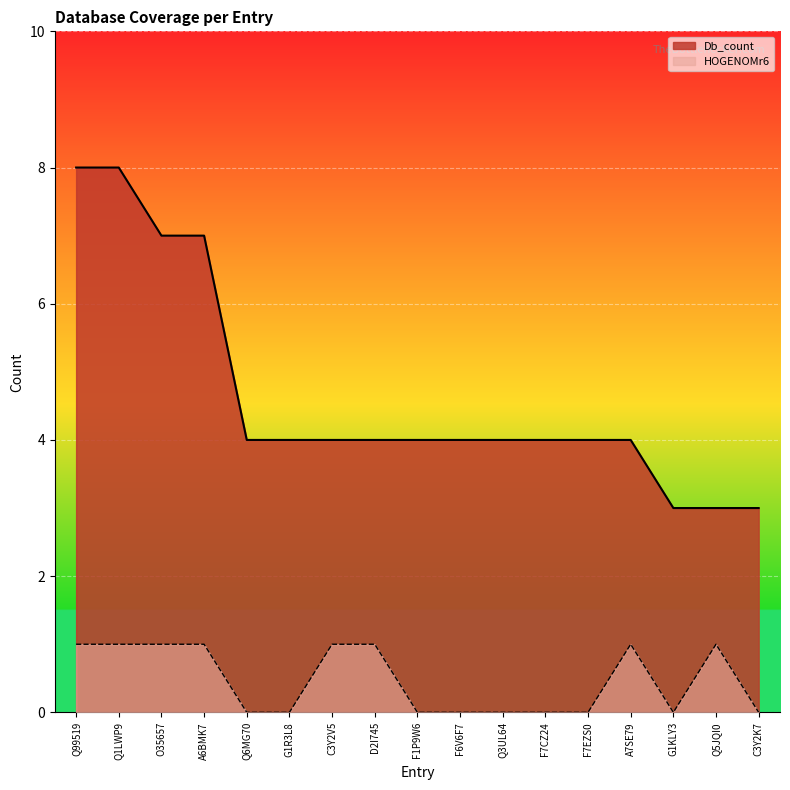

How many values in HOGENOMr6 are above zero?

8